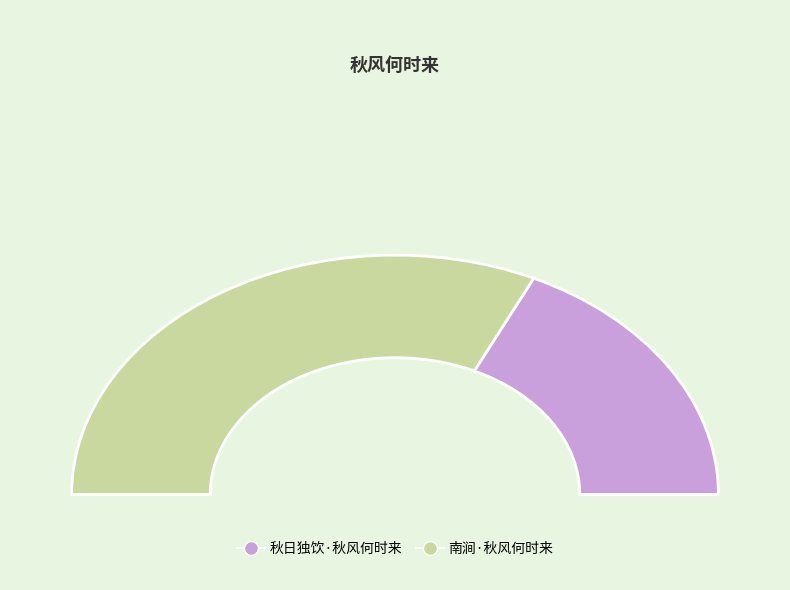

Is there a majority slice in this chart?

Yes